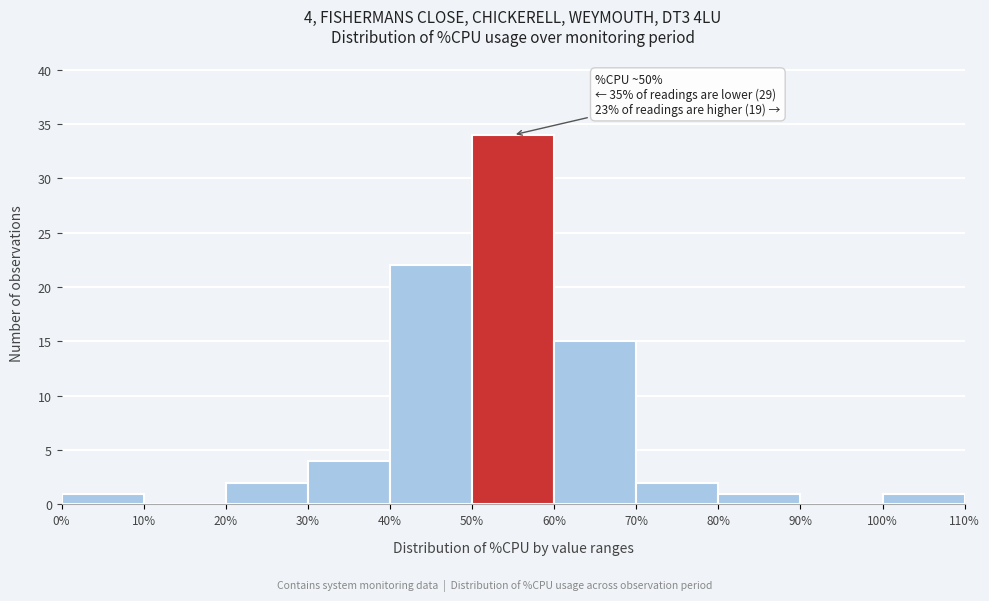

Over which range of the x-axis is the bar tallest?

50% to 60%